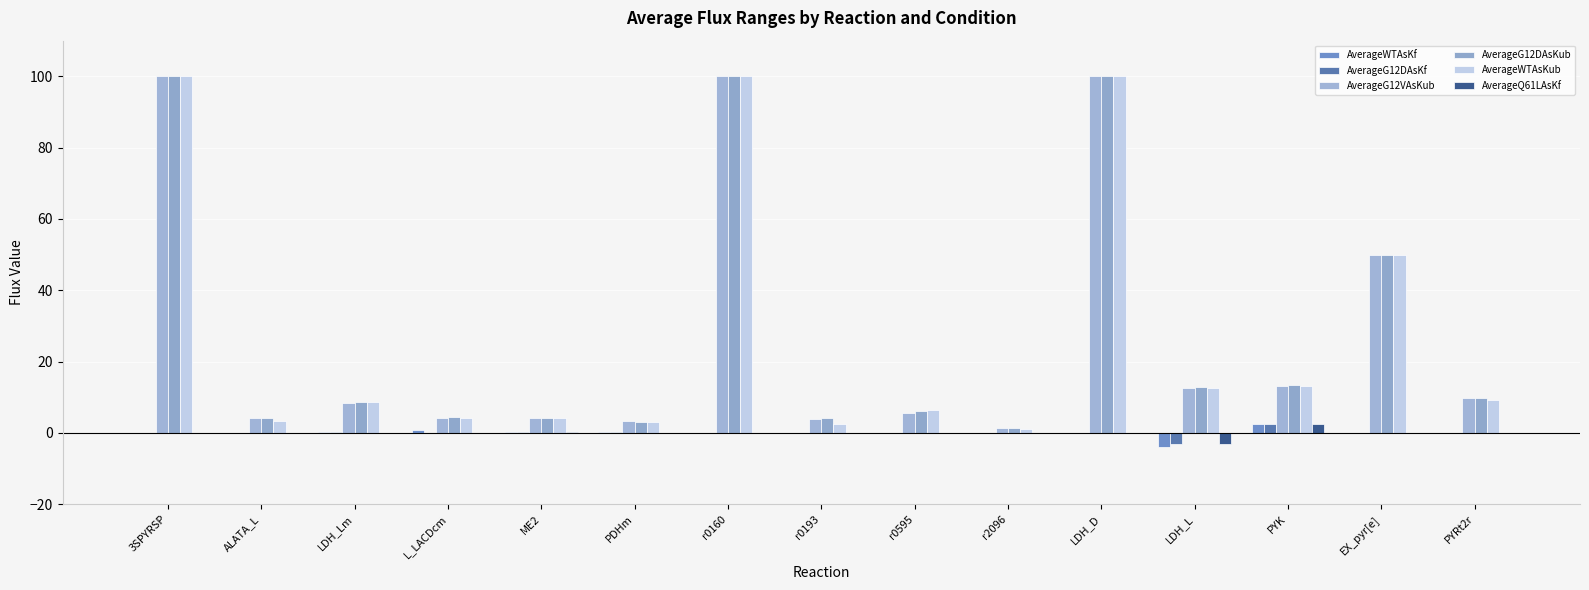

How many groups of bars are there?

15